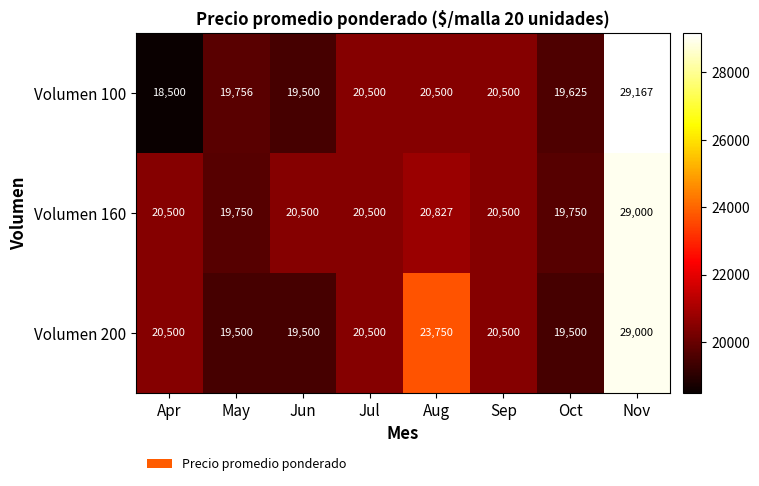

What is the average value of the Volumen 200 series?

21594